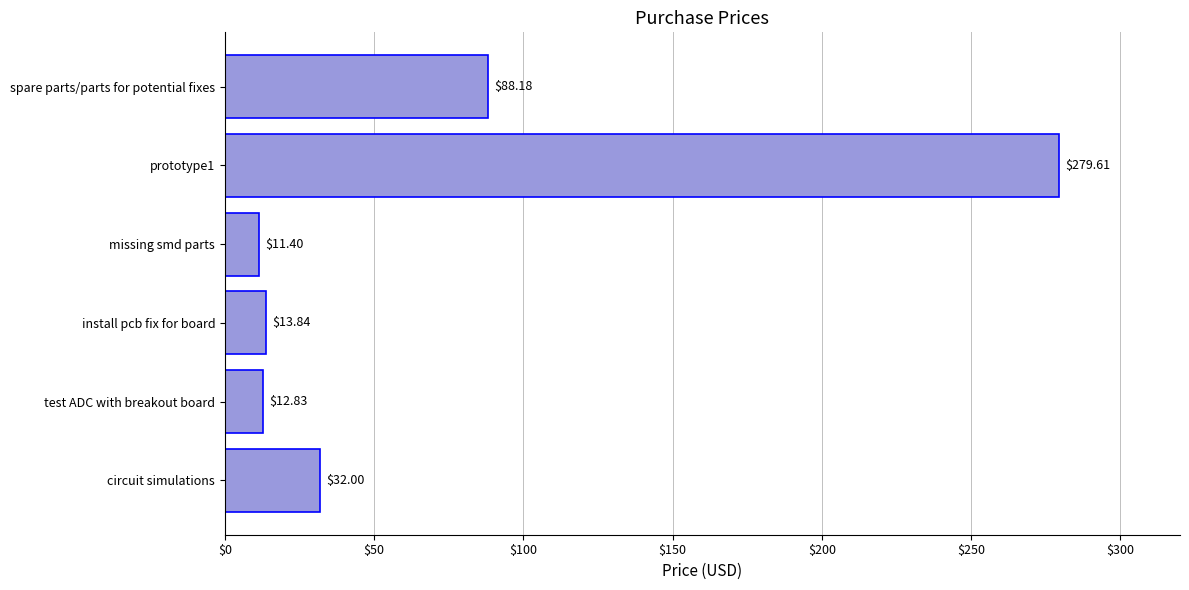

At which category does the chart reach its peak across all series?

prototype1